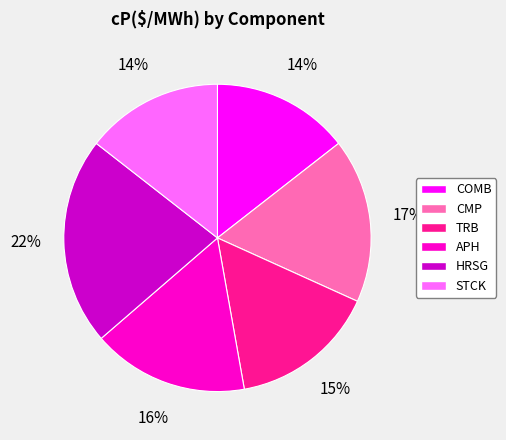

Count the number of slices in the pie.

6